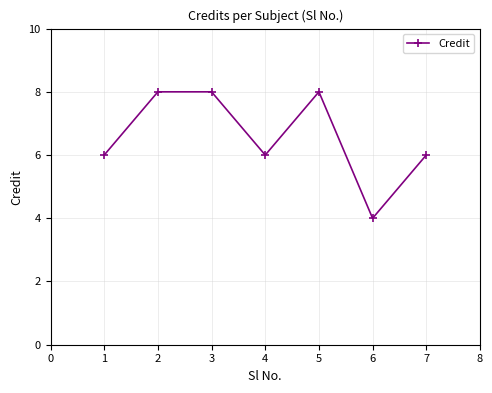

Approximately how many times larger is the value at 5 compared to 1?

1.3